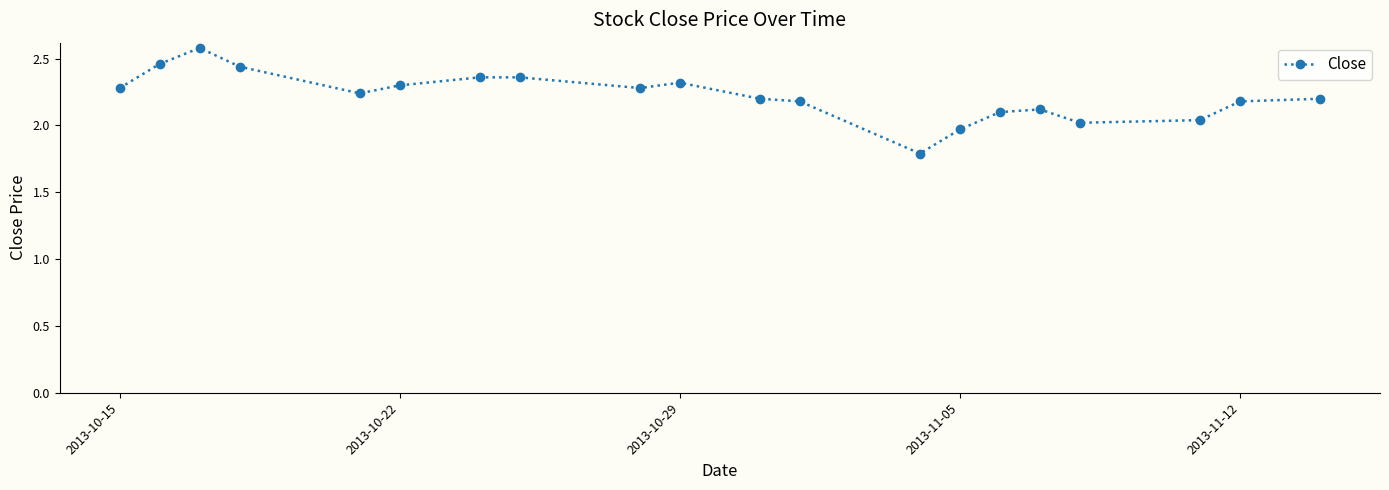

What is the value of the 16th point from the left?

2.1